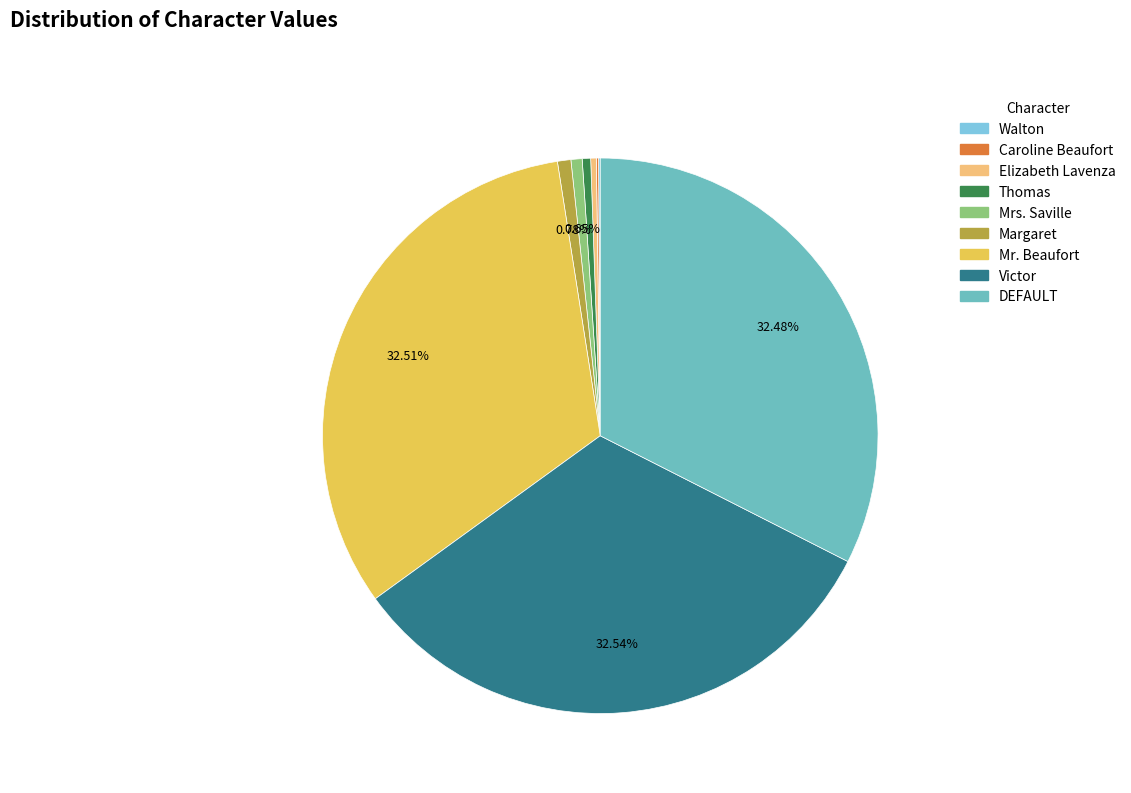

Is the sum of Mrs. Saville and Thomas greater than half?

No